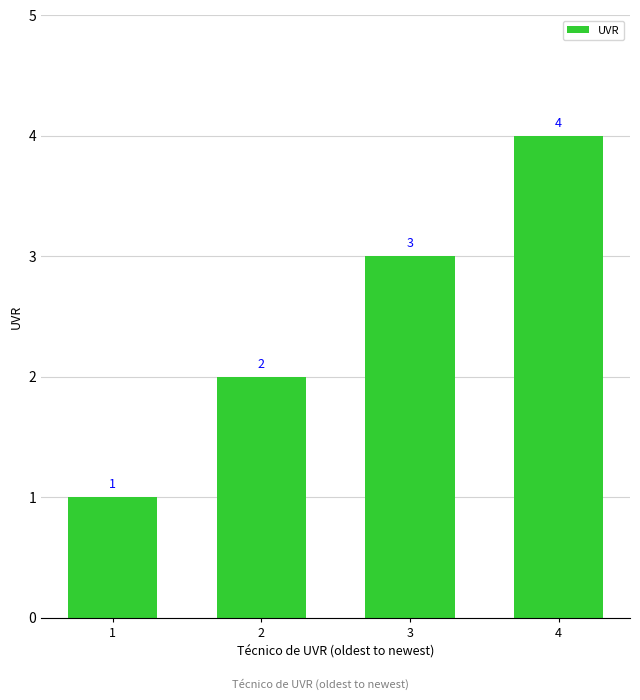

Reading right to left, transcribe all the data shown in this chart.

4=4	3=3	2=2	1=1